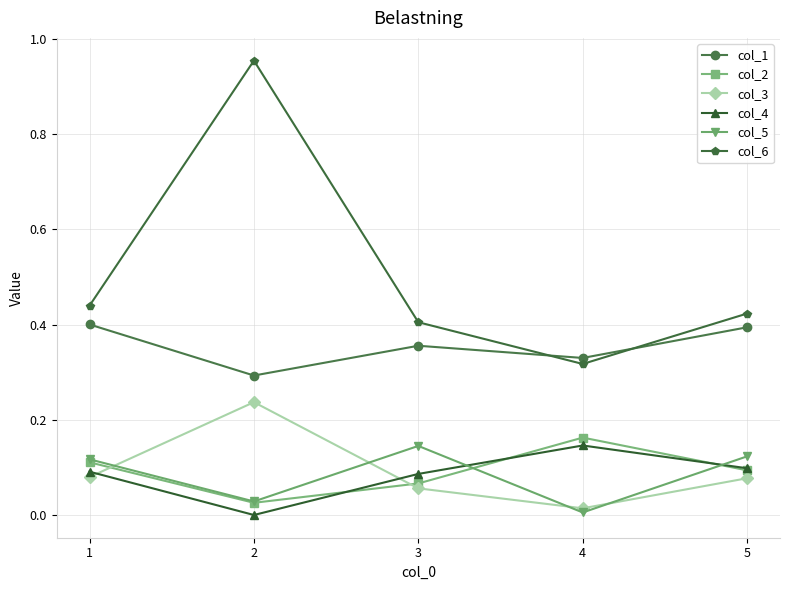

At which label does col_3 reach its minimum?

4